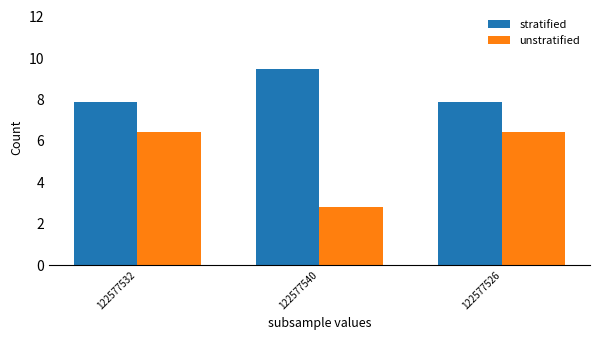

Where does the unstratified series first go above 6?

122577532